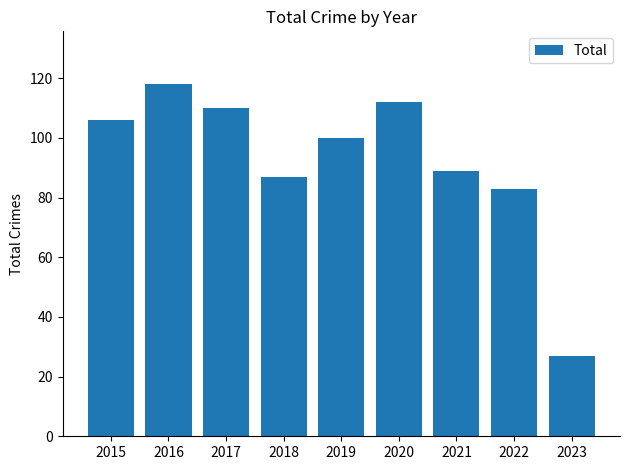

Rank the categories by value from highest to lowest.

2016, 2020, 2017, 2015, 2019, 2021, 2018, 2022, 2023